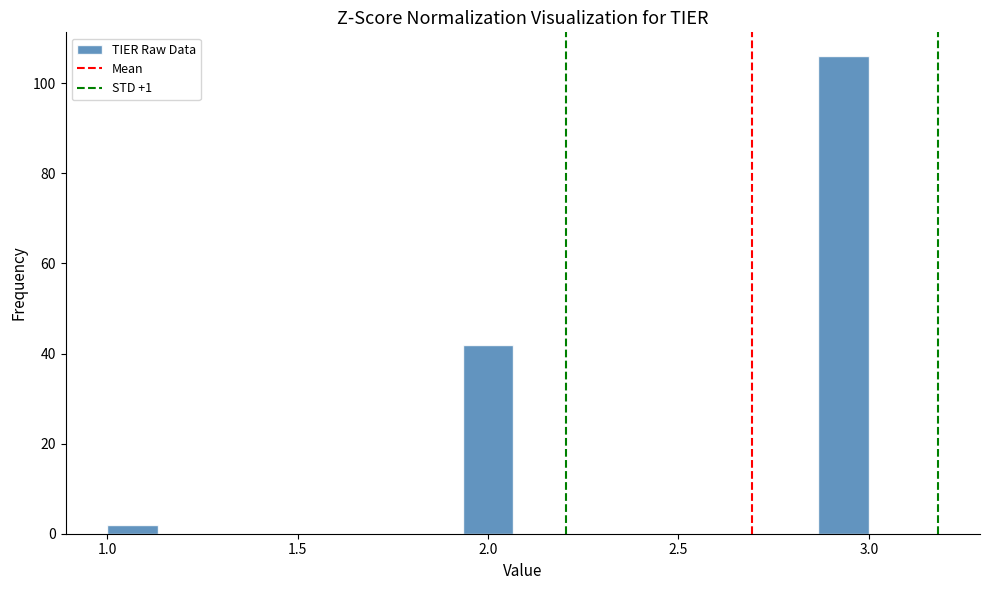

Read against the x-axis, roughly where is the centre of the tallest bar?

2.95